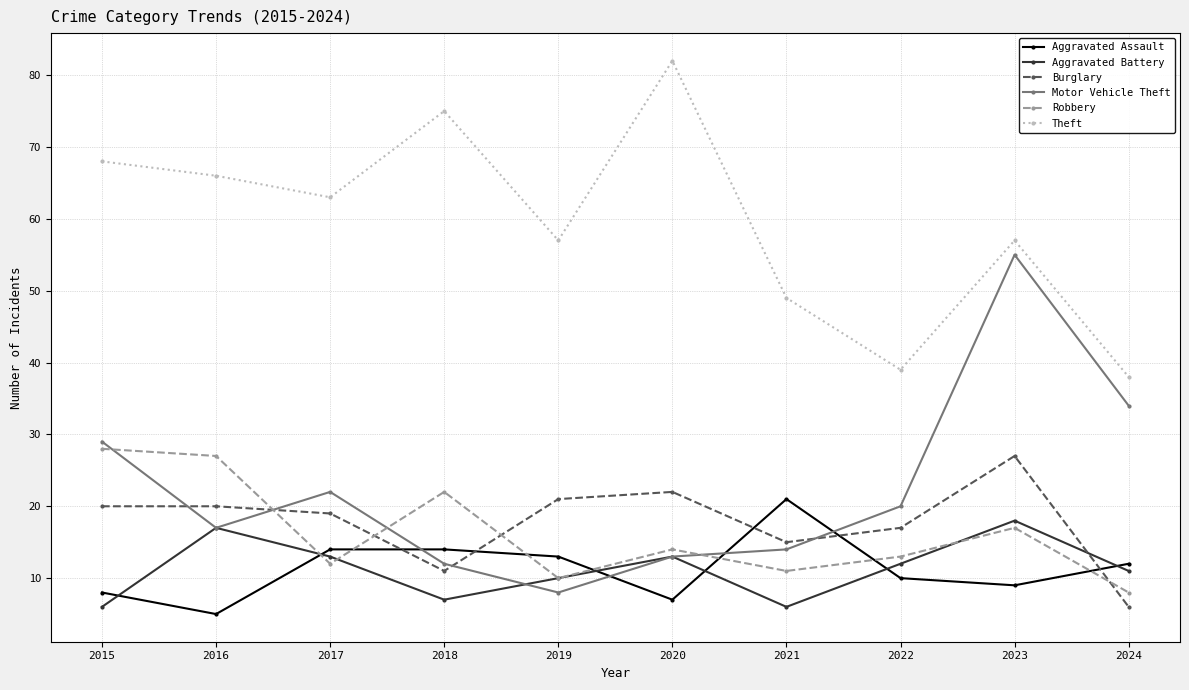

True or false: Theft has more than 2 interior local peaks.

True